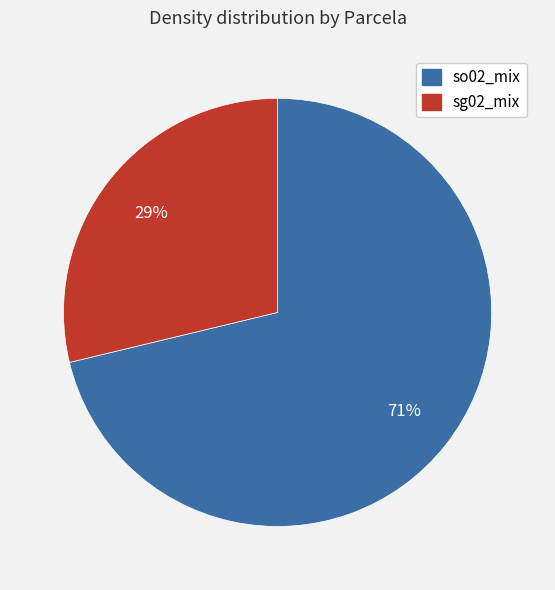

Combined, do so02_mix and sg02_mix account for over 50%?

Yes